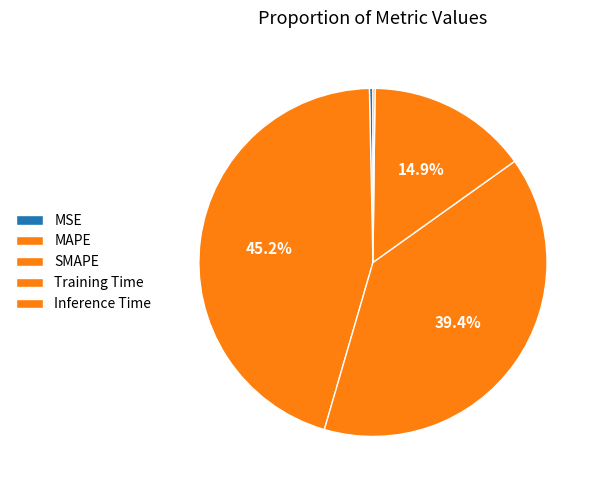

Is the sum of MAPE and Inference Time greater than half?

No